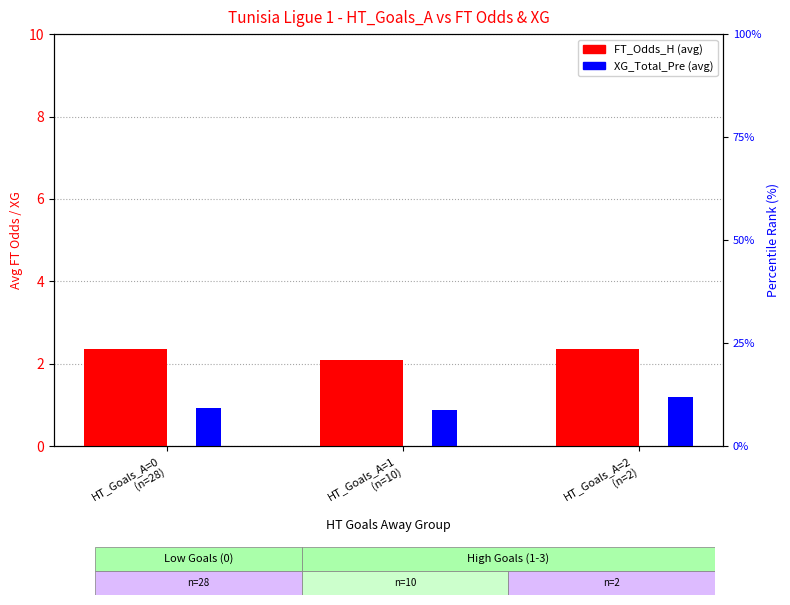

What is the difference between the maximum and minimum values in the FT_Odds_H (avg) series?

0.3